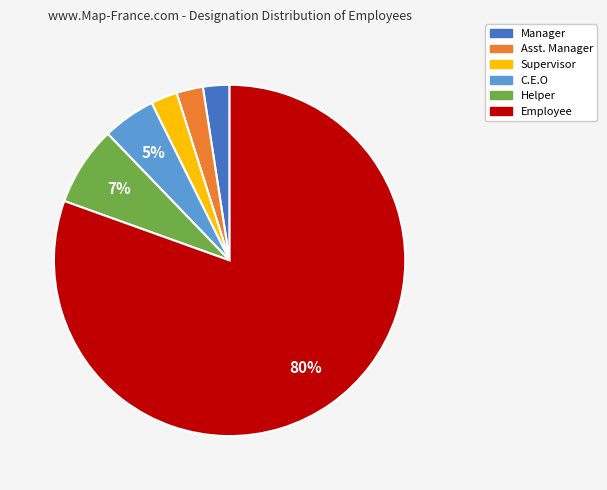

How many slices are in this pie chart?

6